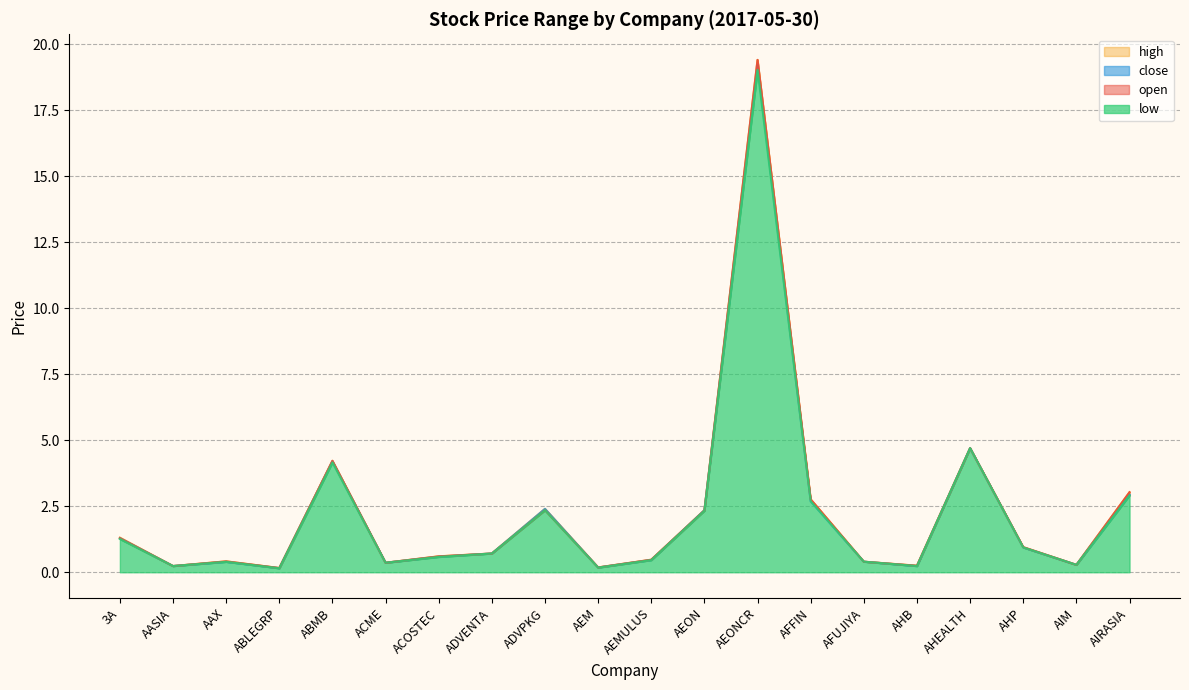

True or false: close has a value of 4.1 at AFFIN.

False